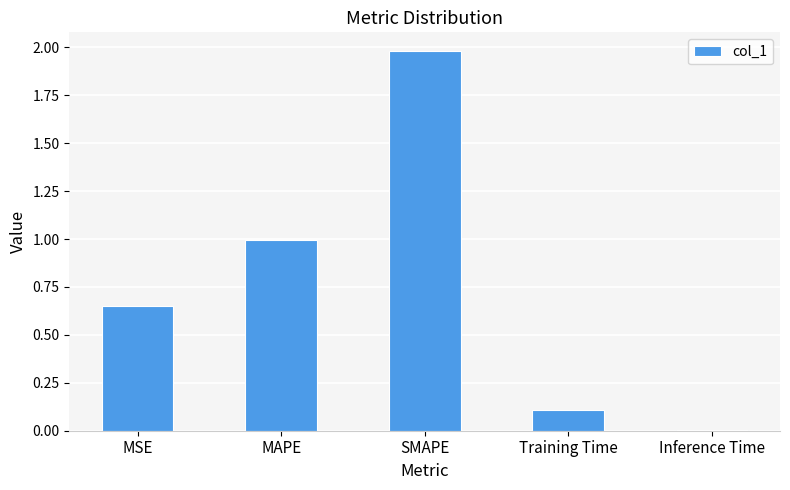

The chart shows a value of 0.2 at Training Time. True or false?

False